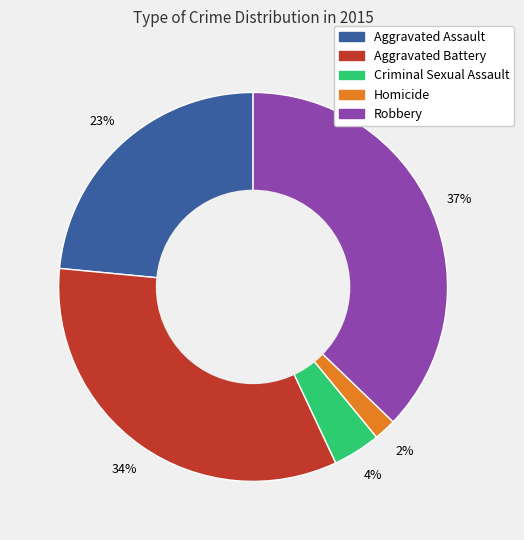

Do Aggravated Battery and Criminal Sexual Assault together represent more than half of the pie?

No